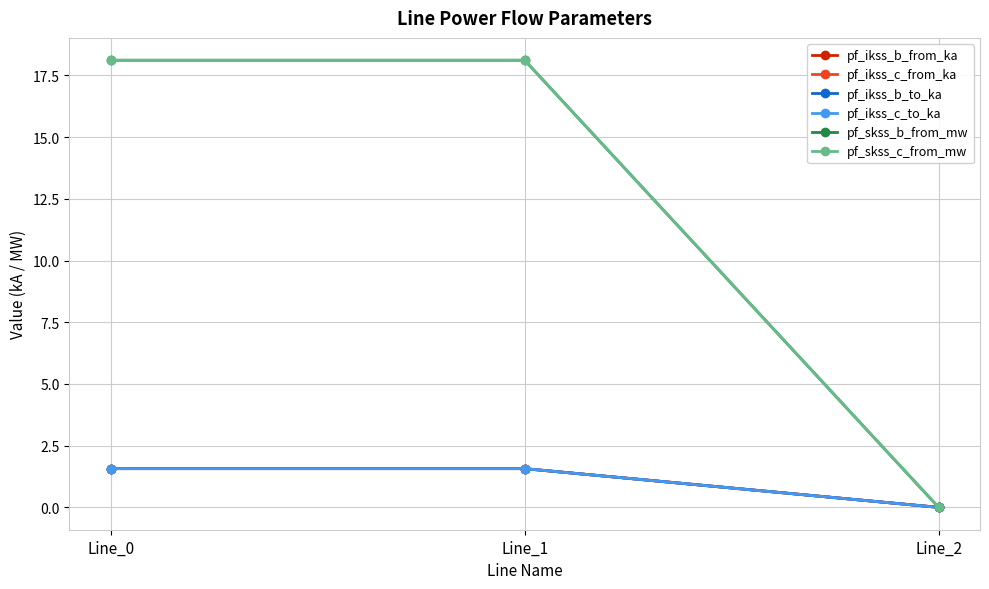

Is this an area chart (filled region under the line)?

No